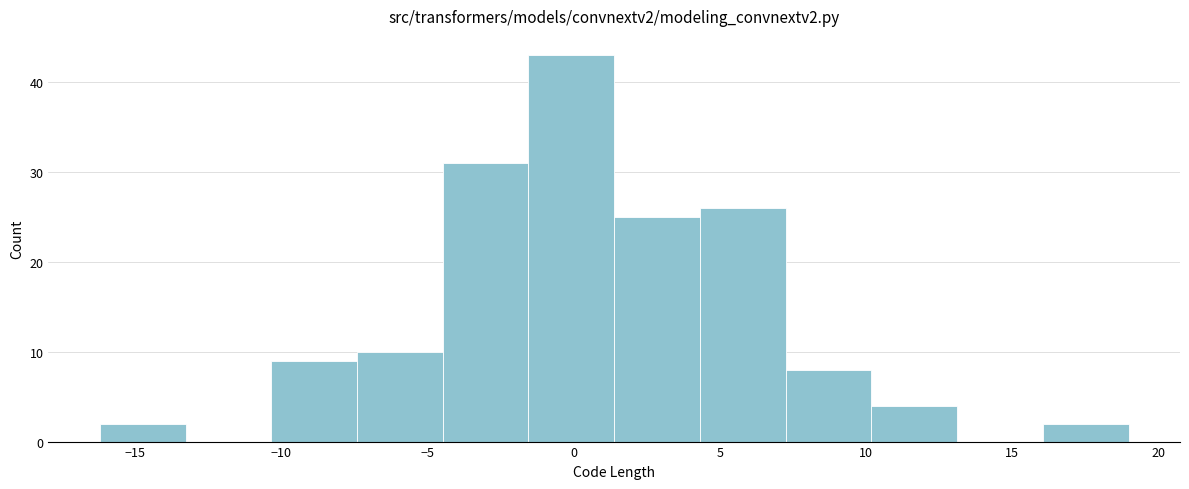

How tall is the bar that spans 4.5 to 7.5 on the x-axis? Neither the bar edges nor the heights are printed on the chart, so give them approximately, as read against the axes.

26